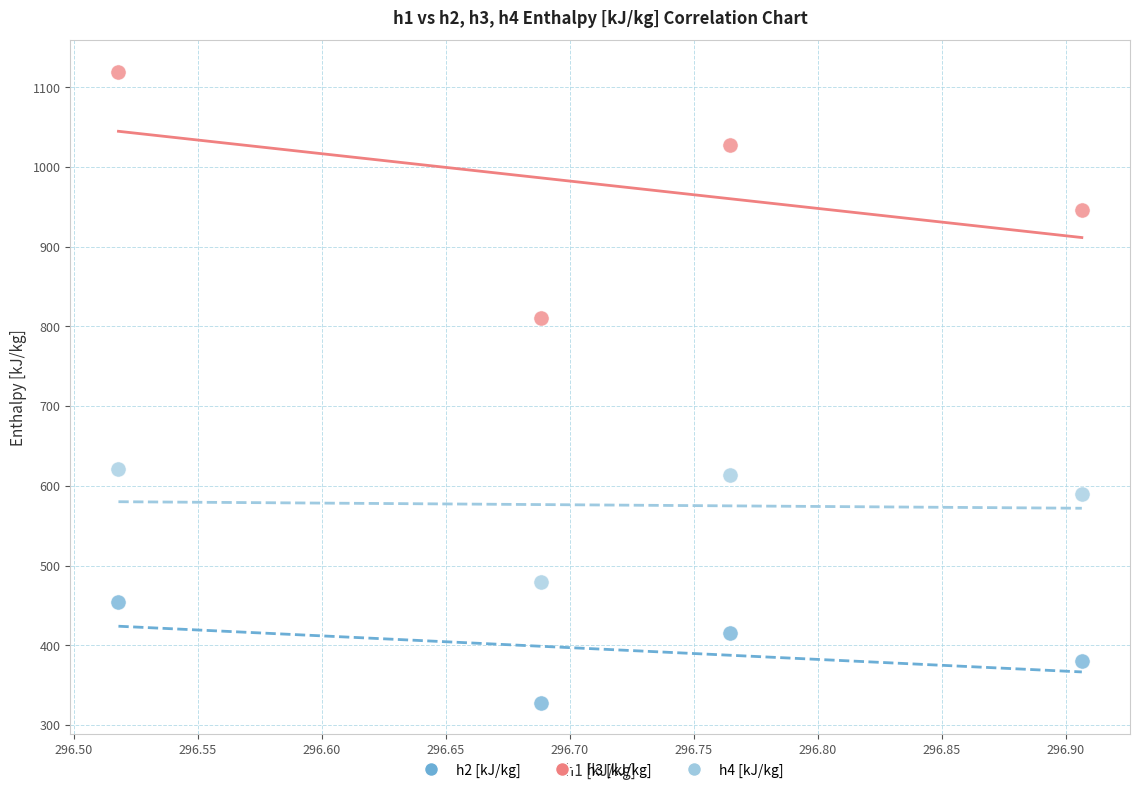

What are all the series names shown in the legend?

h2 [kJ/kg], h3 [kJ/kg], h4 [kJ/kg]